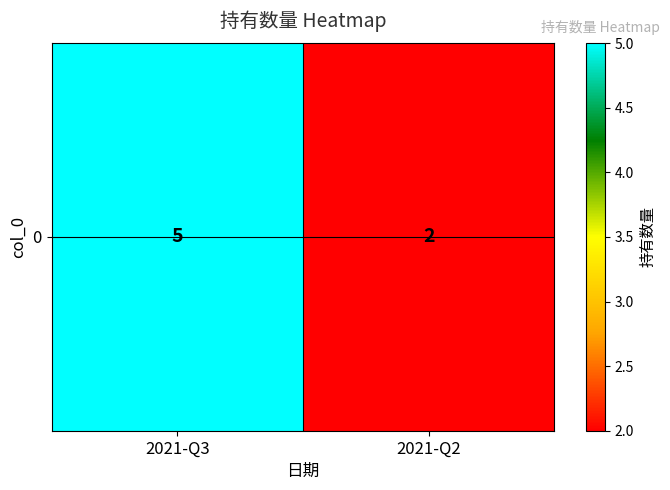

What is the ratio of the value at 2021-Q3 to the value at 2021-Q2?

2.5